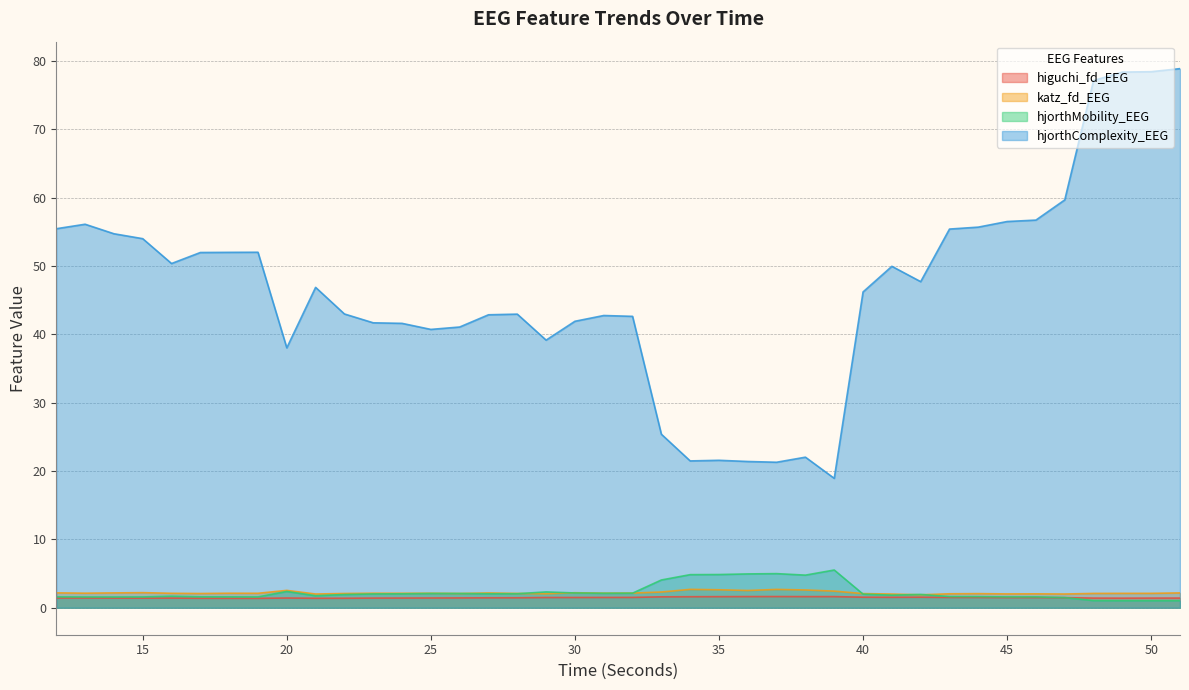

At which category does hjorthComplexity_EEG reach its first local valley?

16